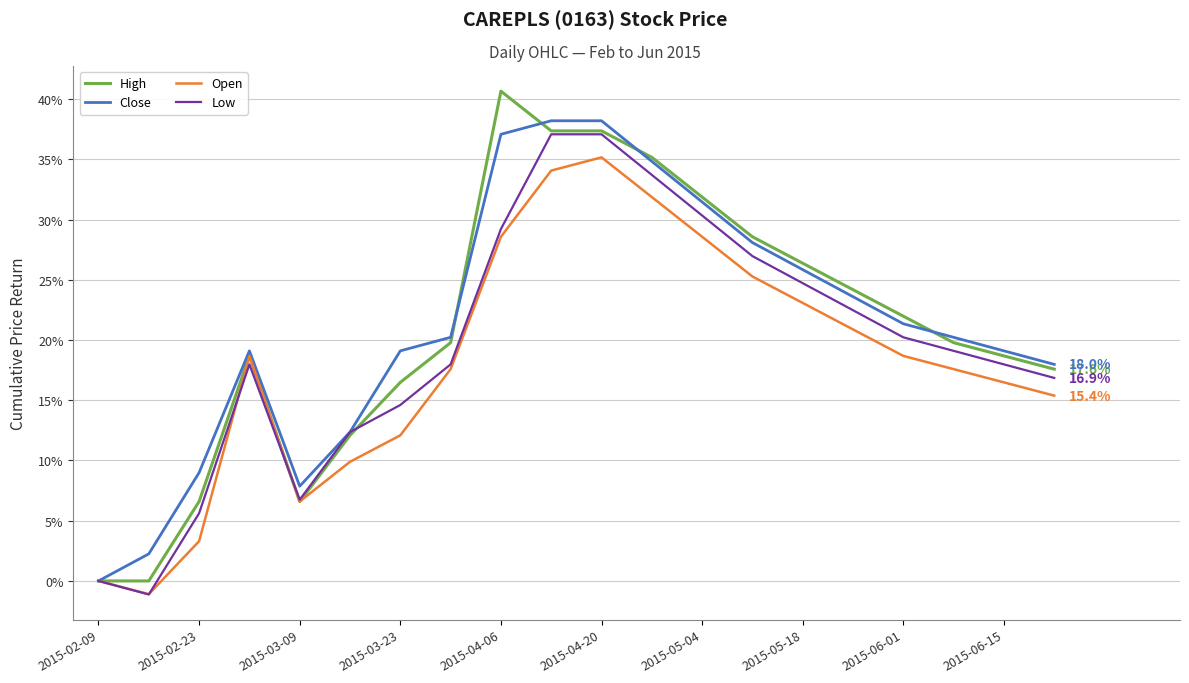

Which series ends up on top after the final intersection of Open and Low?

Low